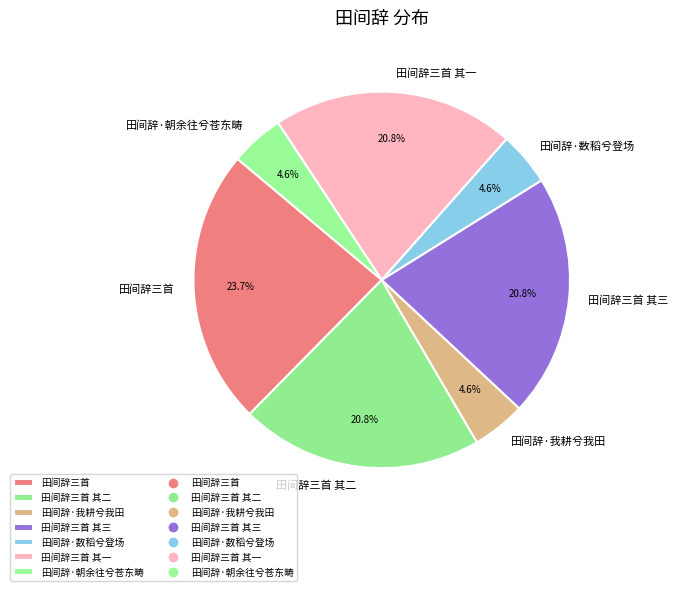

Which slice is the largest?

田间辞三首